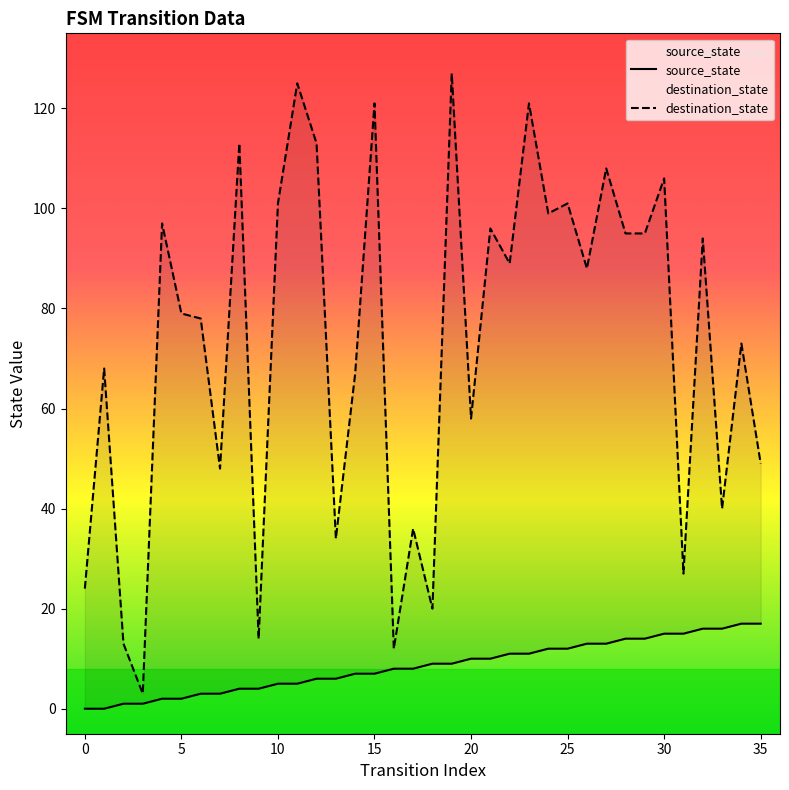

What are all the series names shown in the legend?

source_state, destination_state